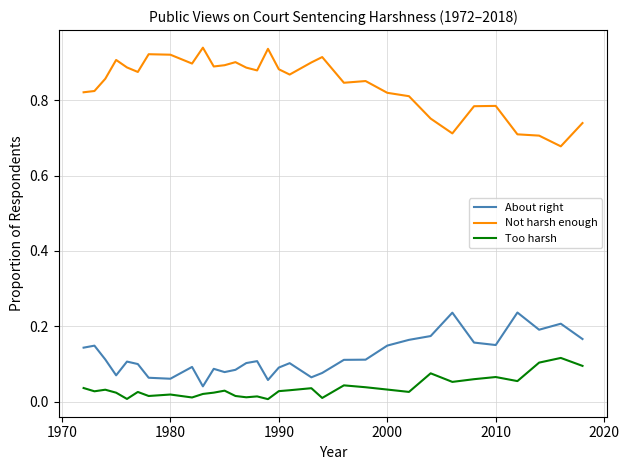

Rank the series by their maximum value, from lowest to highest.

Too harsh, About right, Not harsh enough